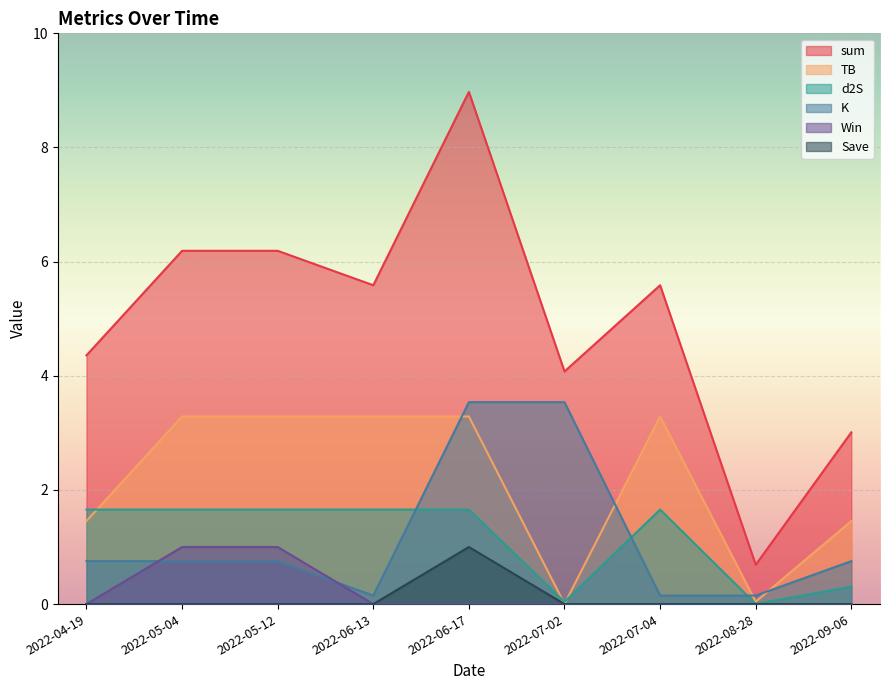

True or false: sum and TB cross at least once.

False